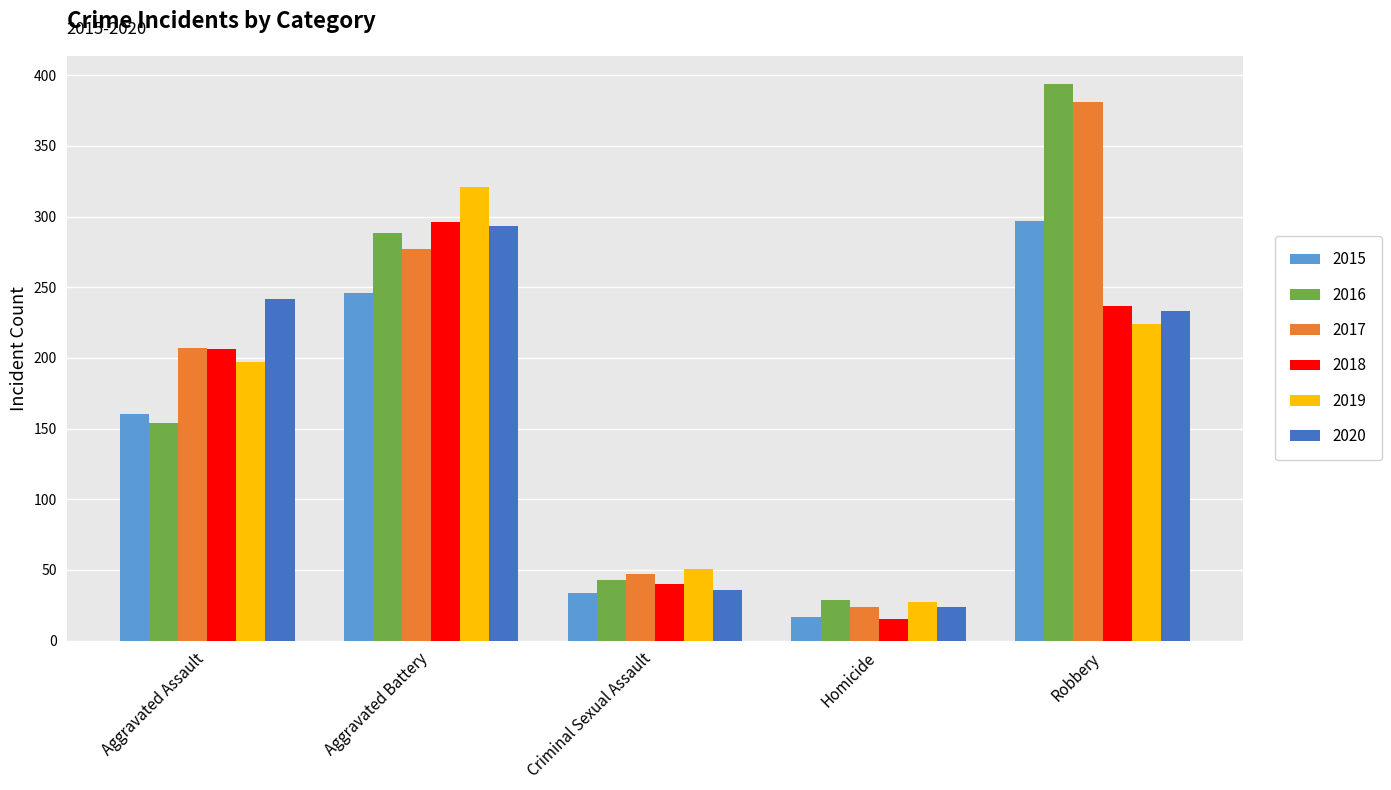

What are all the series names shown in the legend?

2015, 2016, 2017, 2018, 2019, 2020